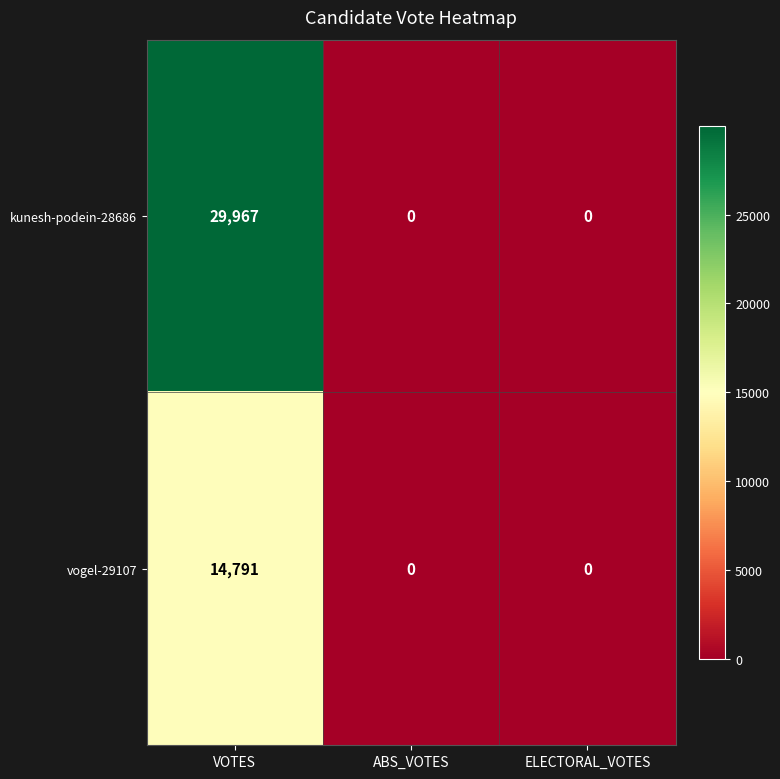

How many distinct data groups are displayed?

2